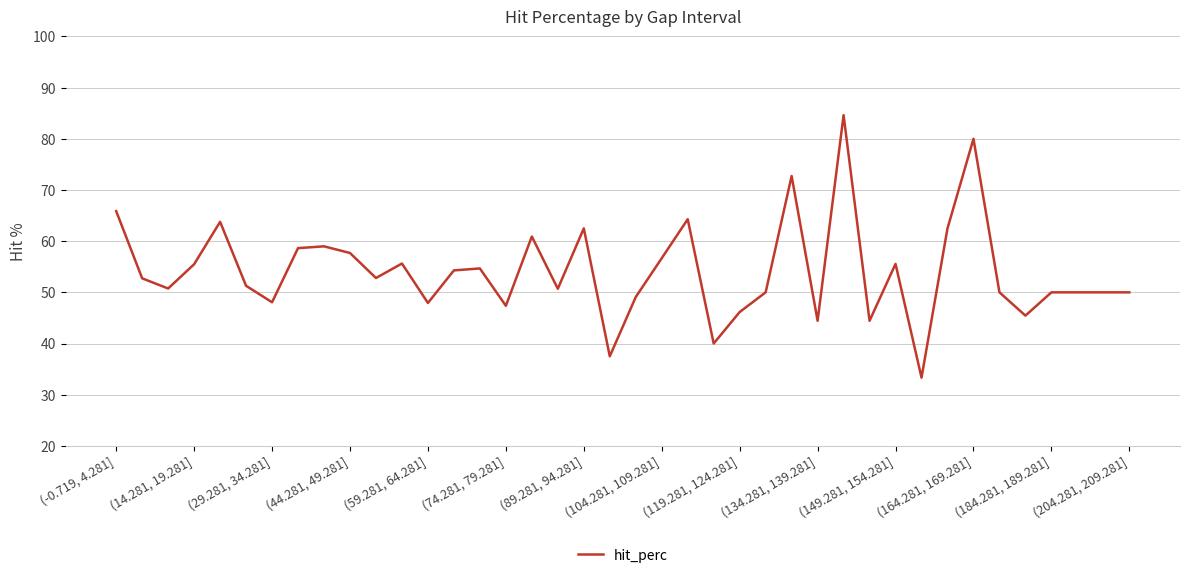

What is the sum of all values?

2166.9